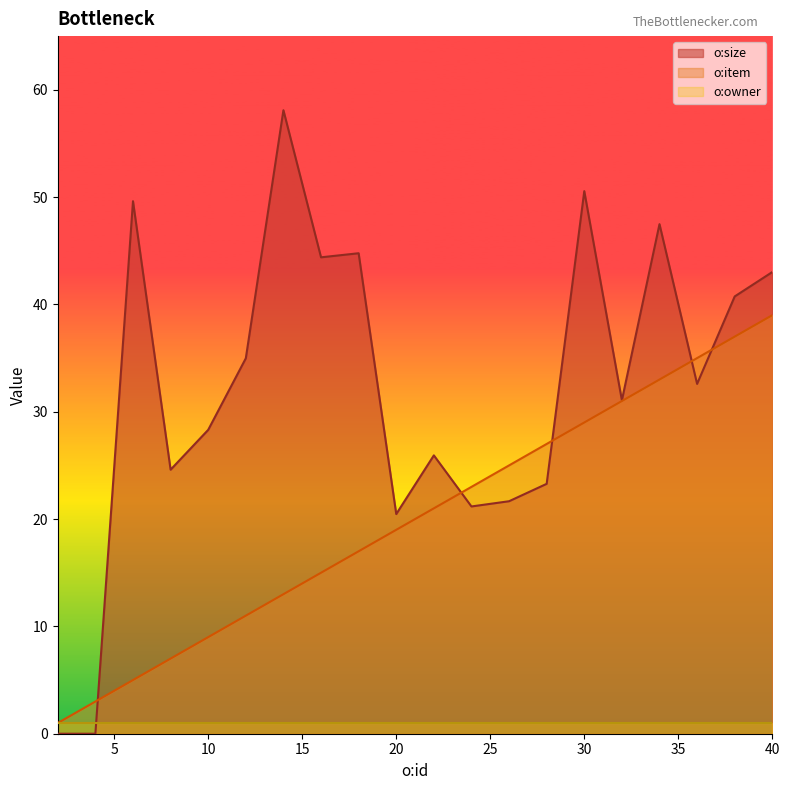

Which category has the lowest value in the o:size series?

2